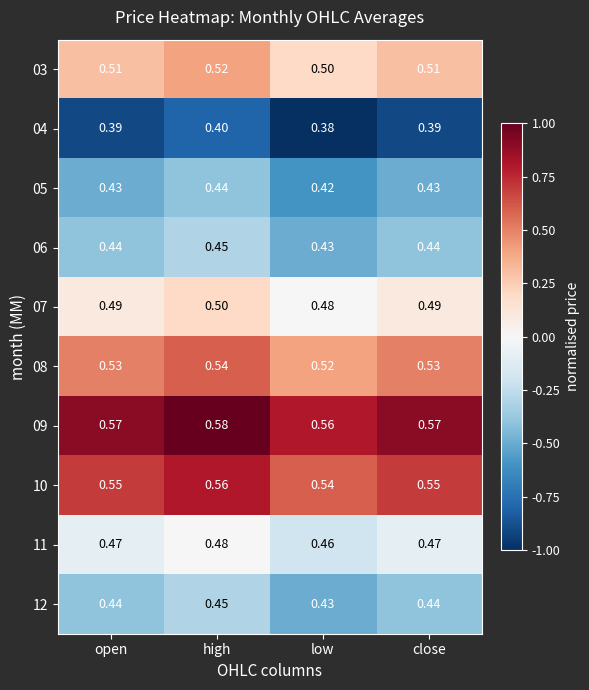

At which category is the sum across all series the highest?

high